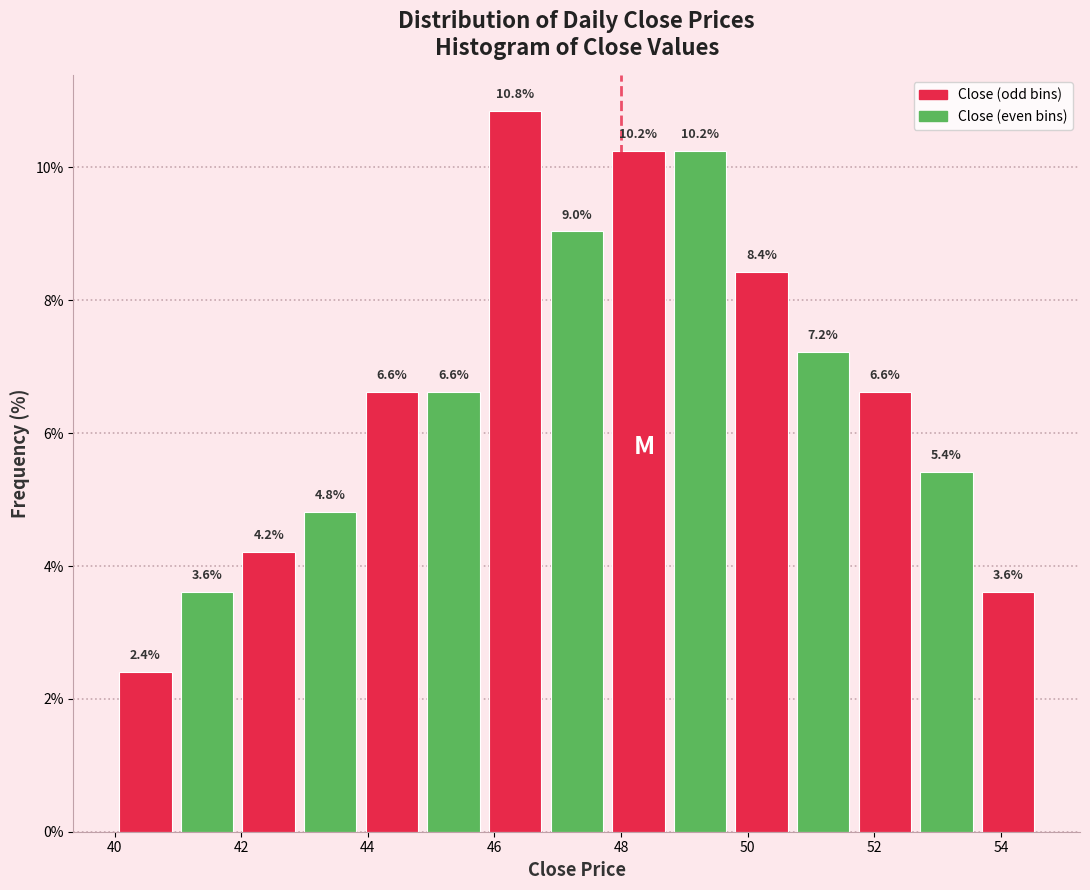

Over which range of the x-axis is the bar tallest?

45.8 to 46.8